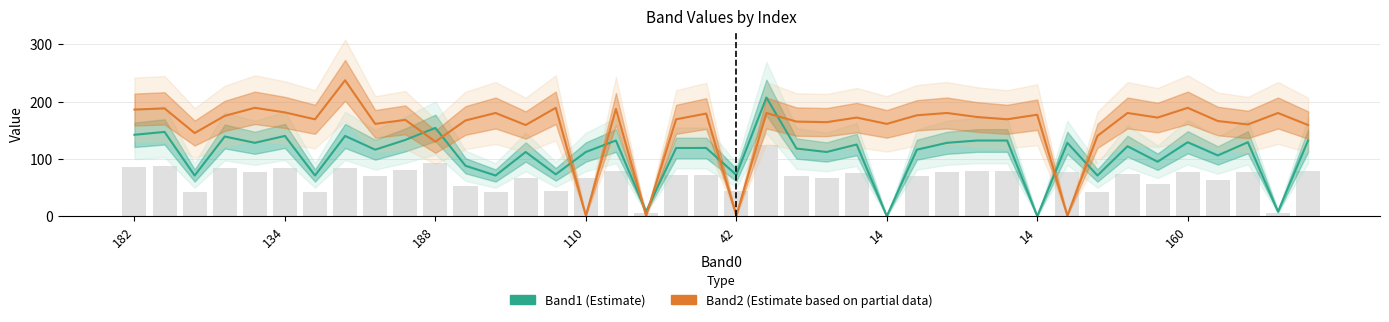

What is the approximate value of Band1 (Estimate) at 23?

112